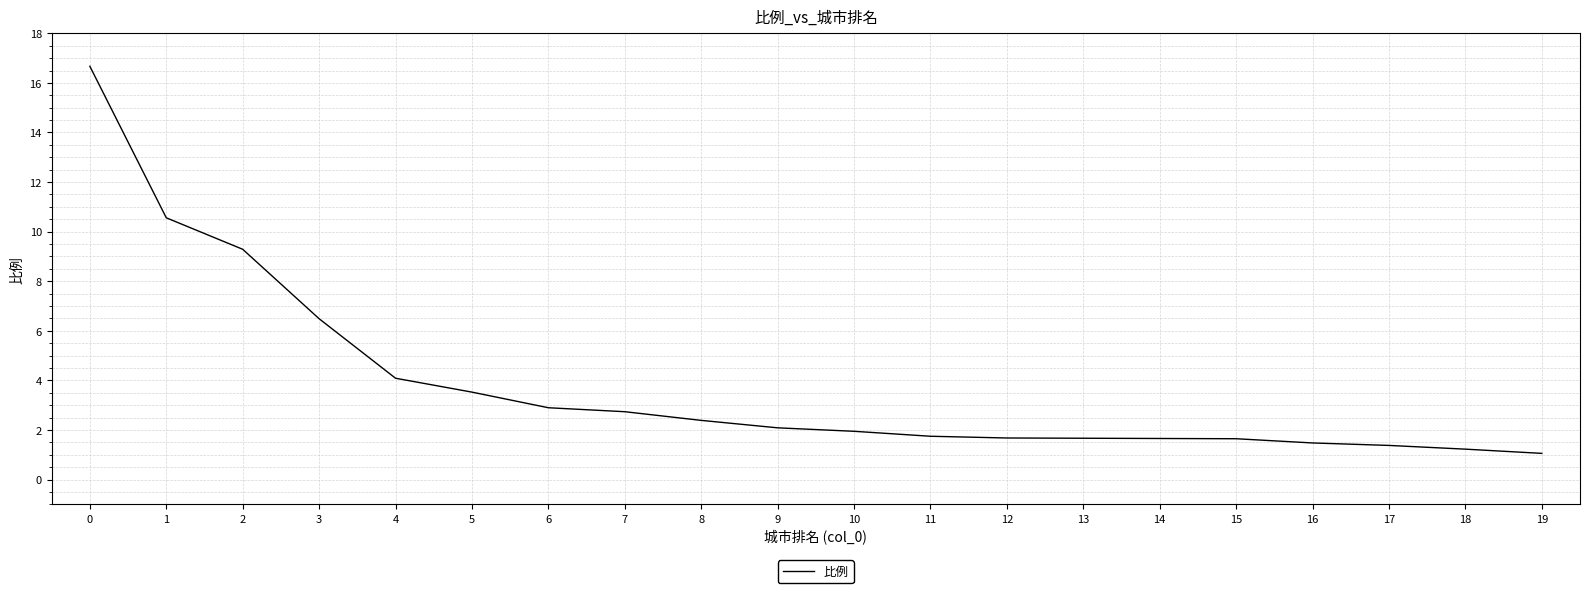

What is the approximate value at 16?

1.5